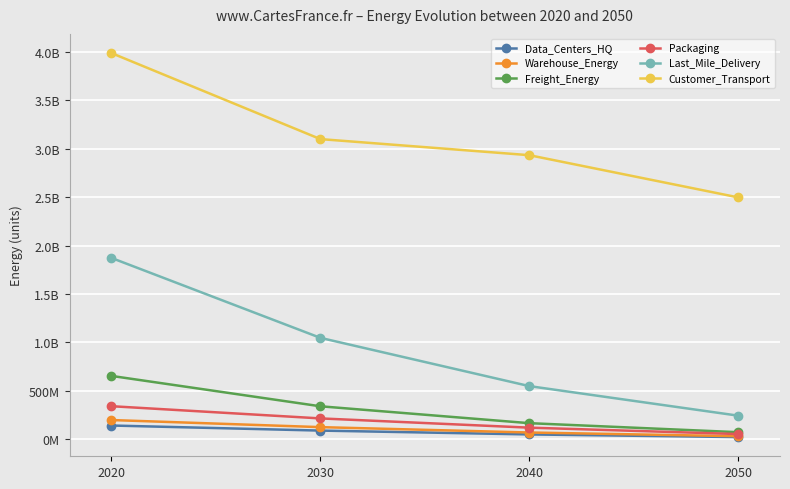

What is the greatest value displayed?

3989278729.7